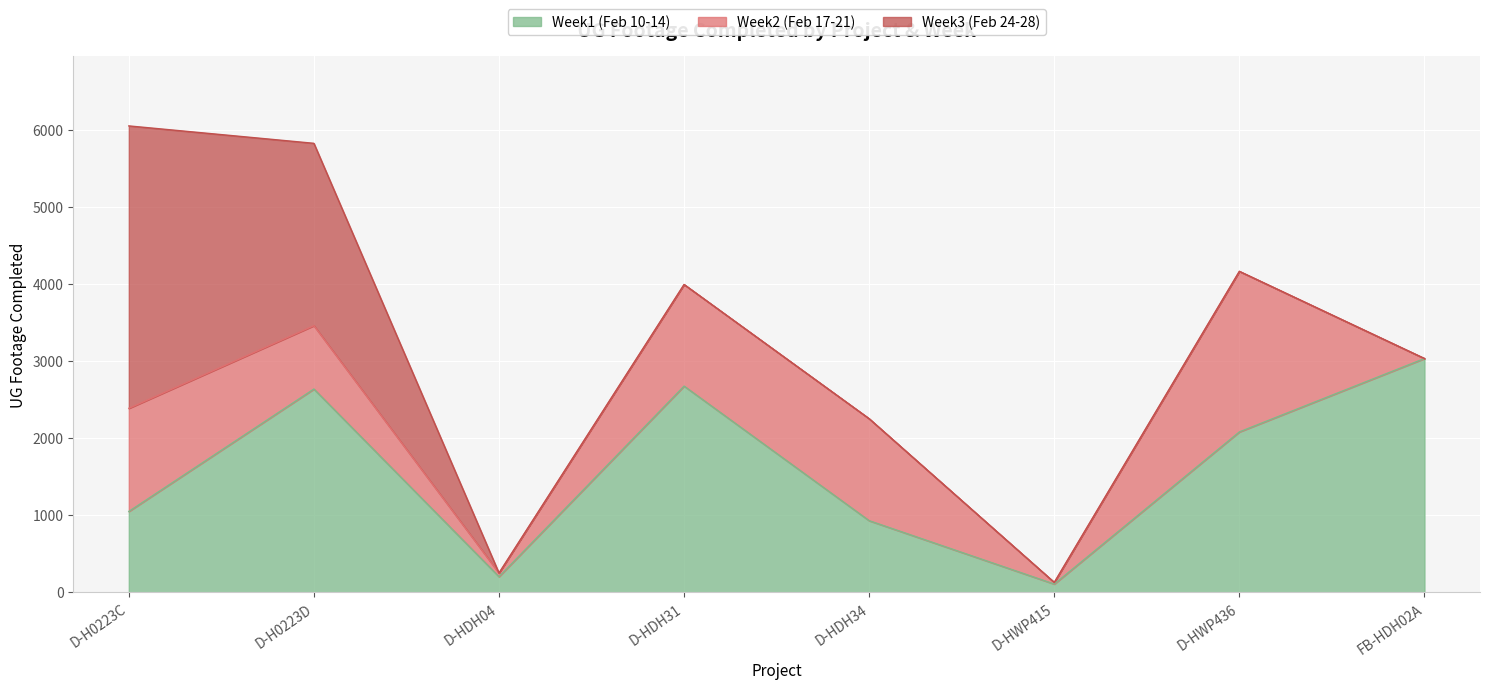

How many intersections are there between Week1 (Feb 10-14) and Week3 (Feb 24-28)?

1